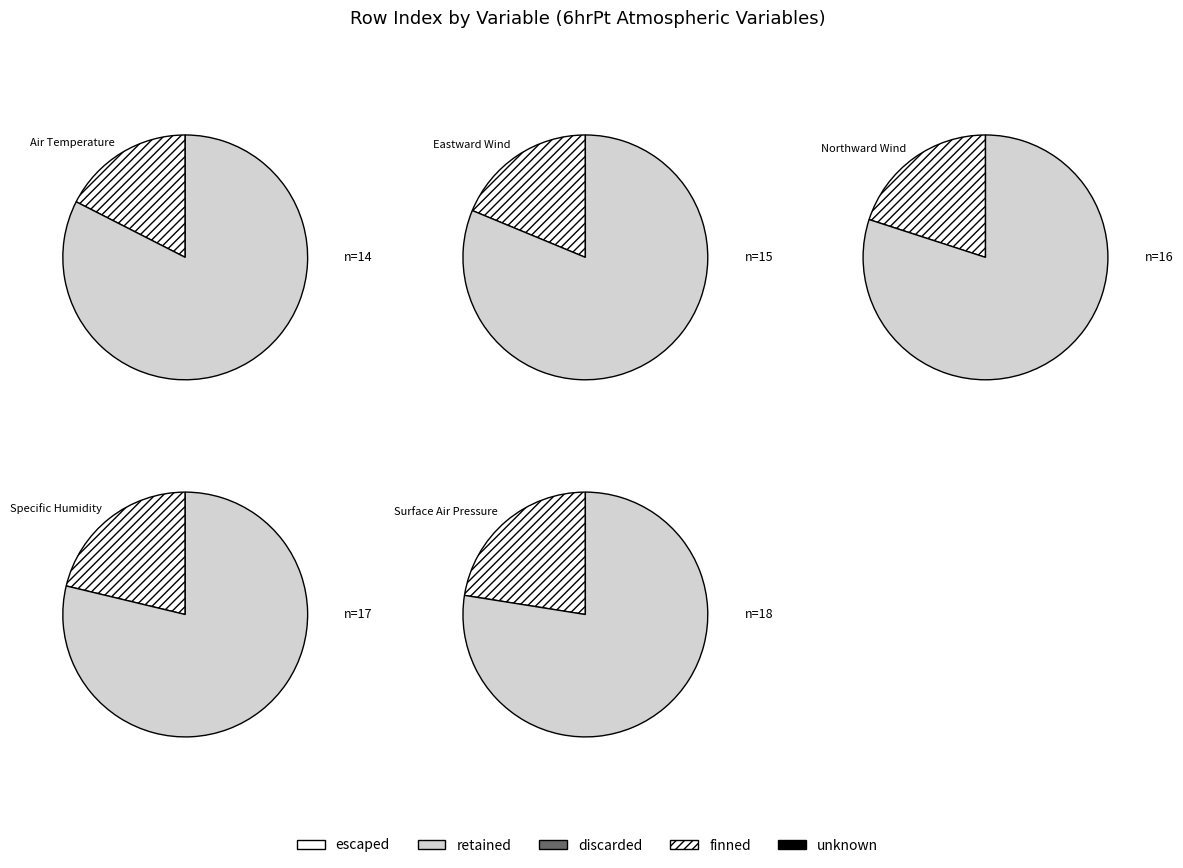

Is the sum of Air Temperature and Northward Wind greater than half?

No